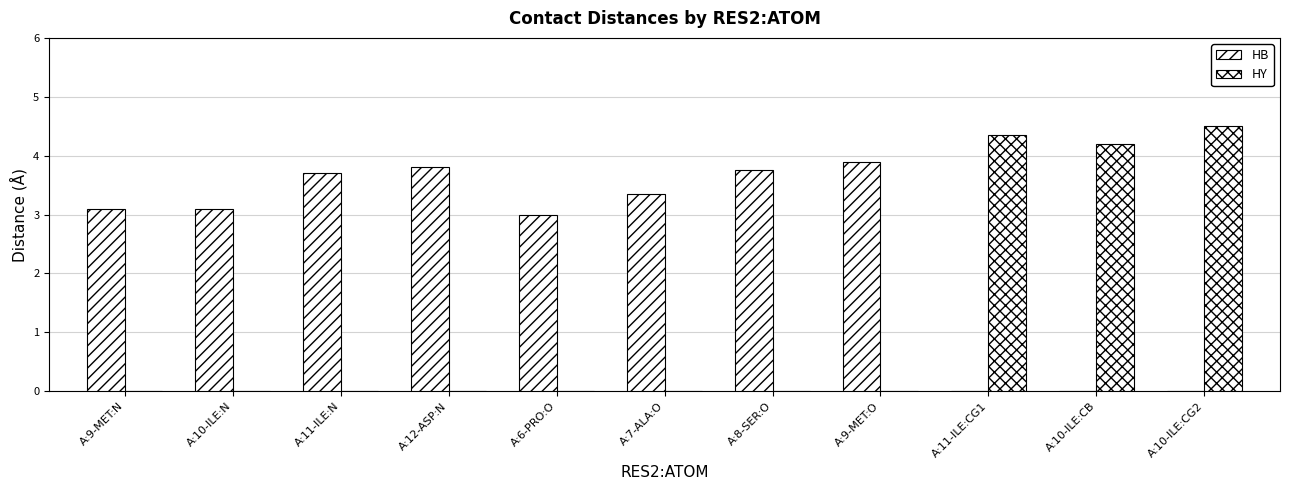

What is the sum of all HB values?

27.7